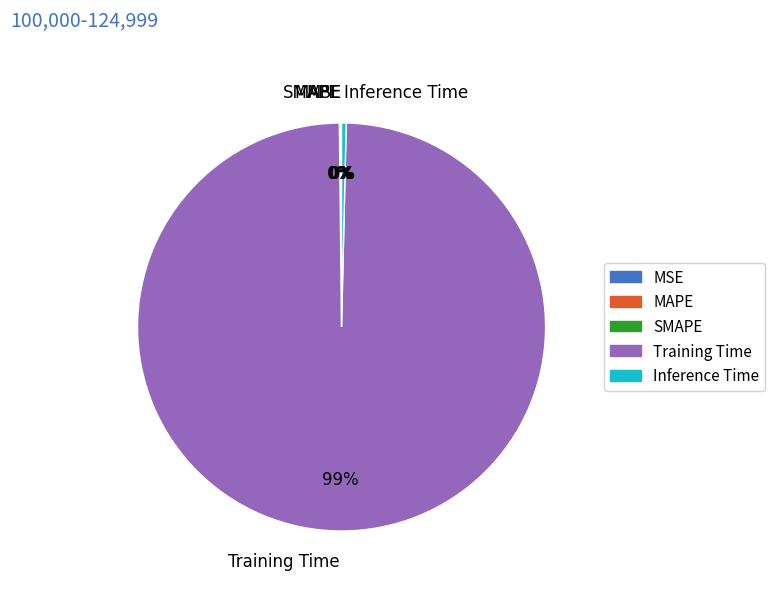

Is there any slice that represents more than half of the pie?

Yes